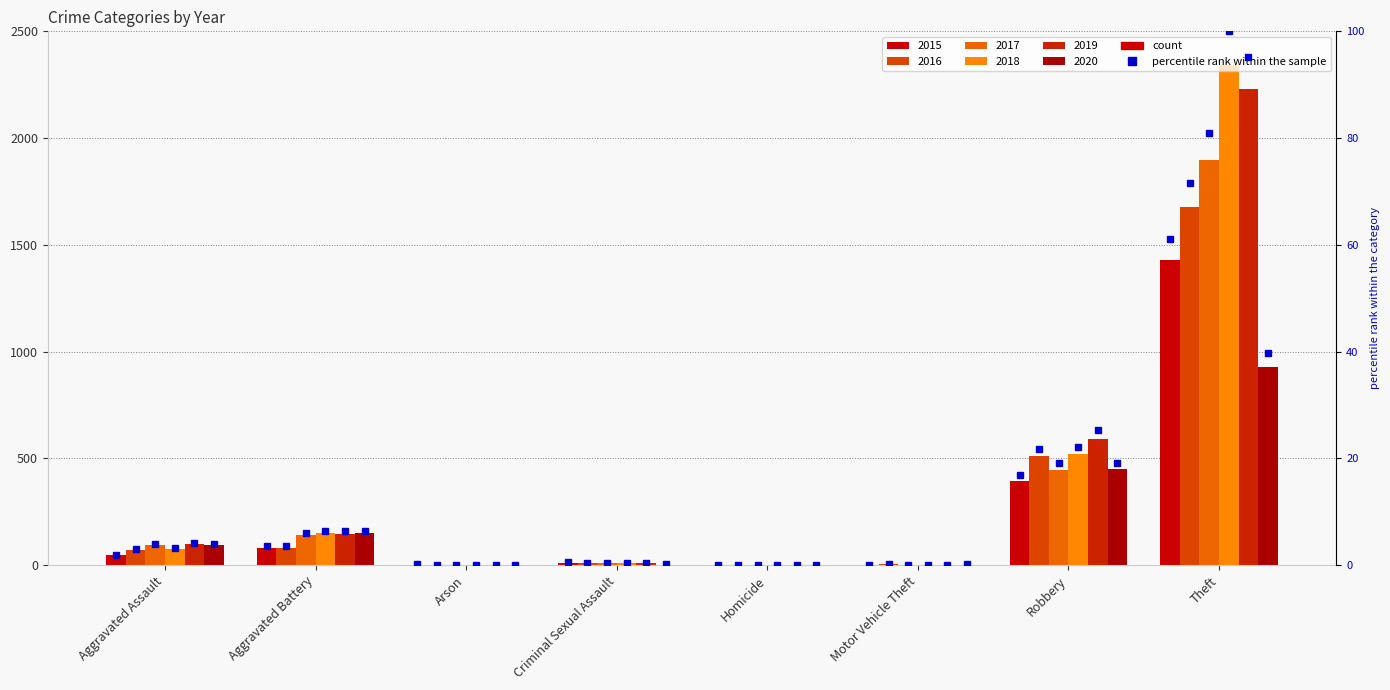

What is the total value across all series at Aggravated Assault?

481